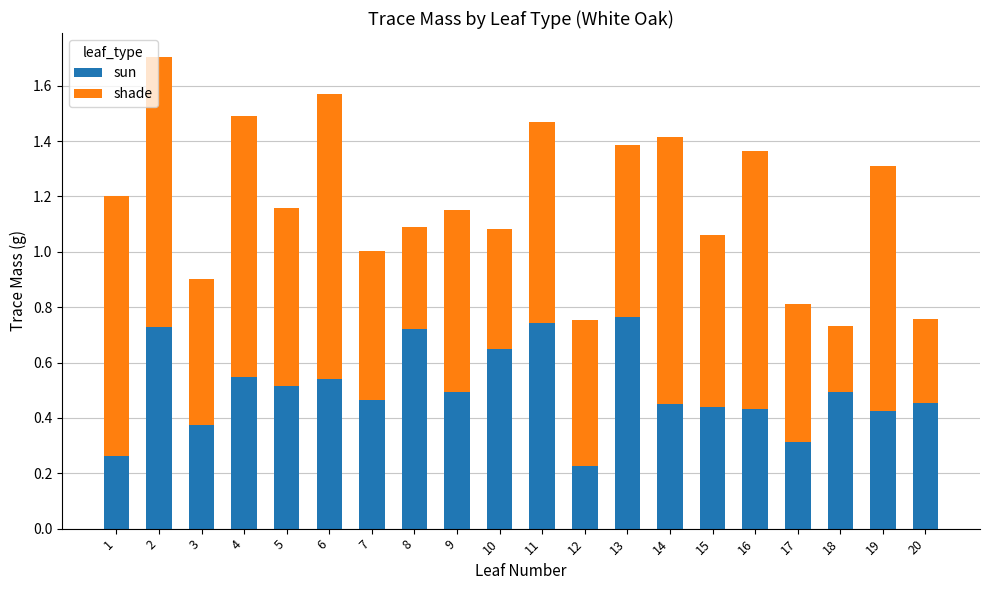

True or false: sun has a value of 0.6 at 15.

False